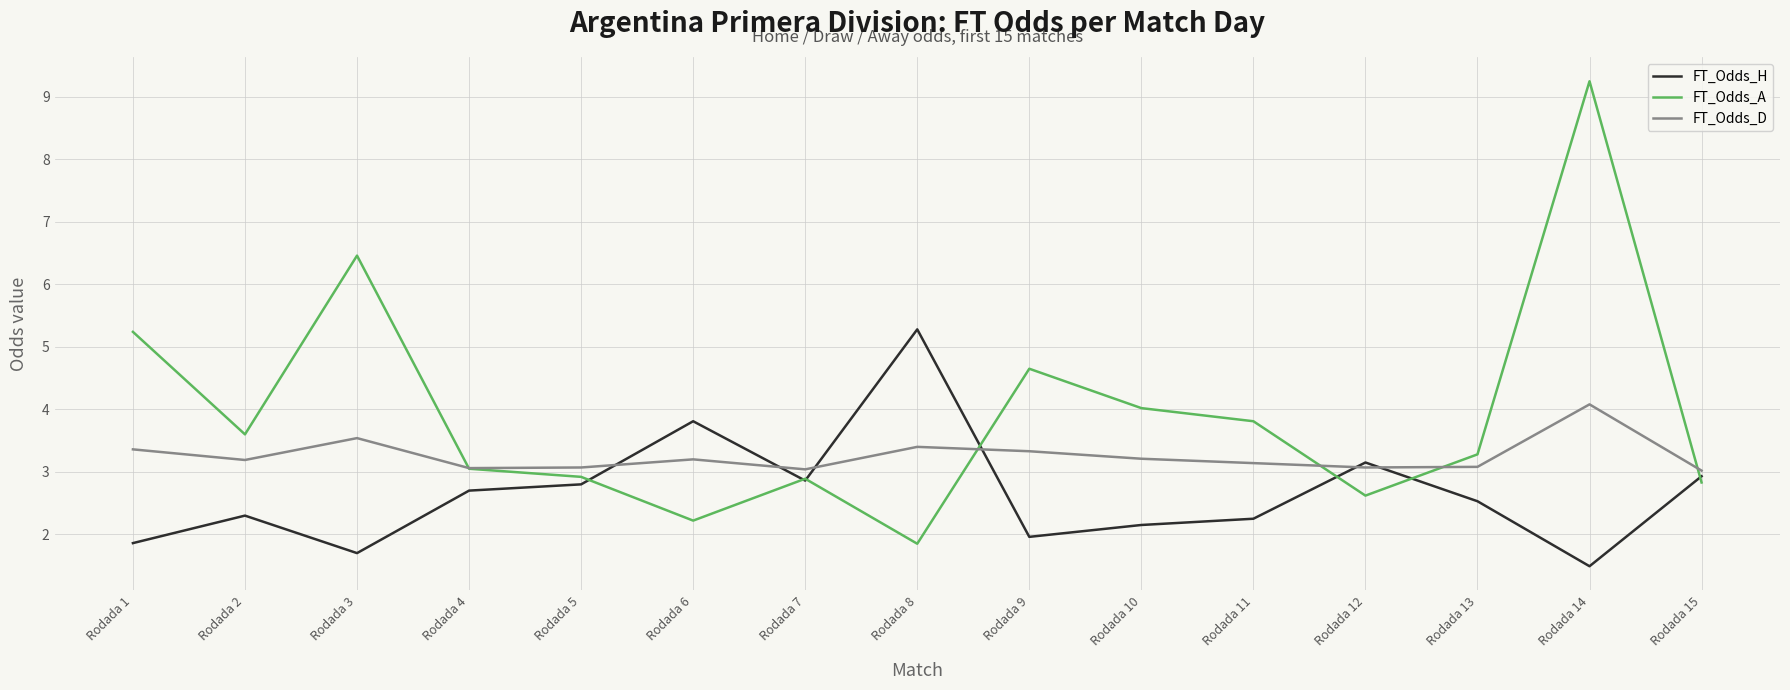

What are all the series names shown in the legend?

FT_Odds_H, FT_Odds_A, FT_Odds_D